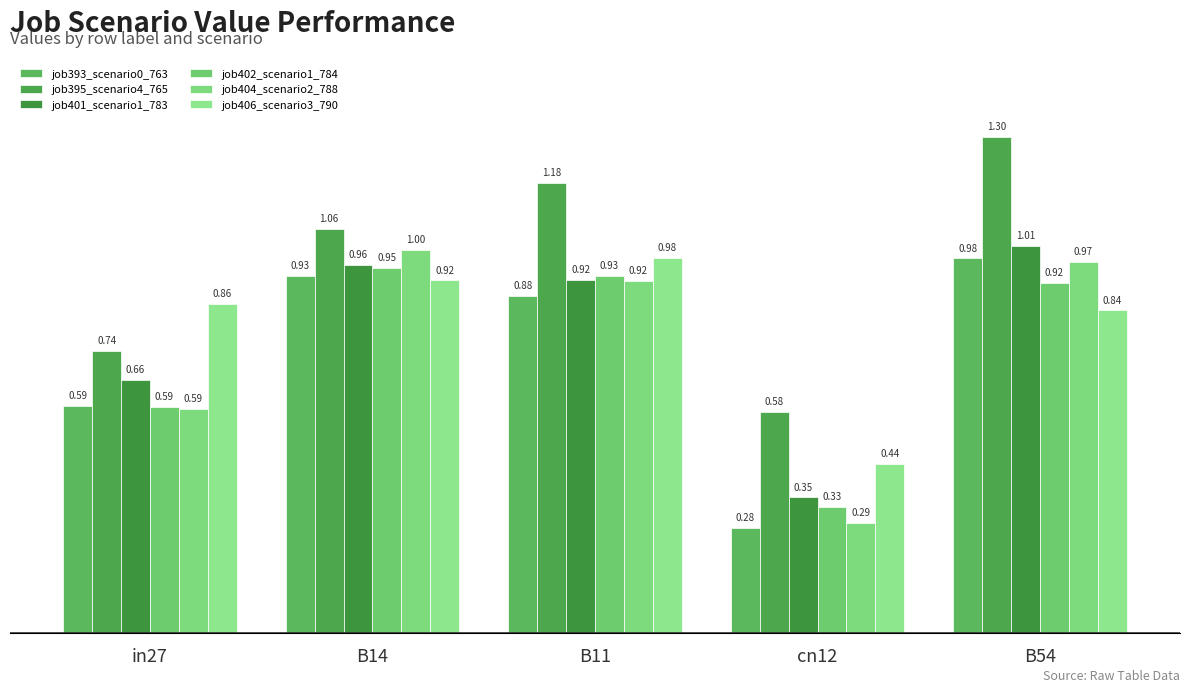

The job402_scenario1_784 series shows 0.3 at cn12. True or false?

True